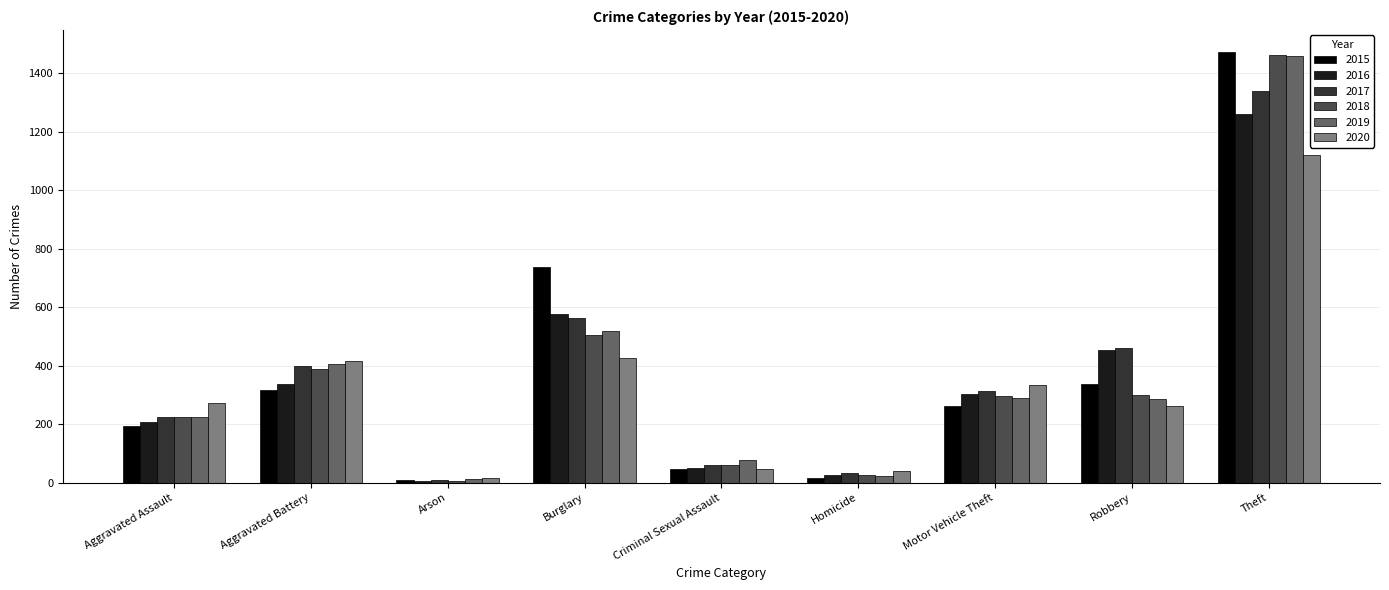

What is the value of the 2018 bar at the 7th from the left?

298